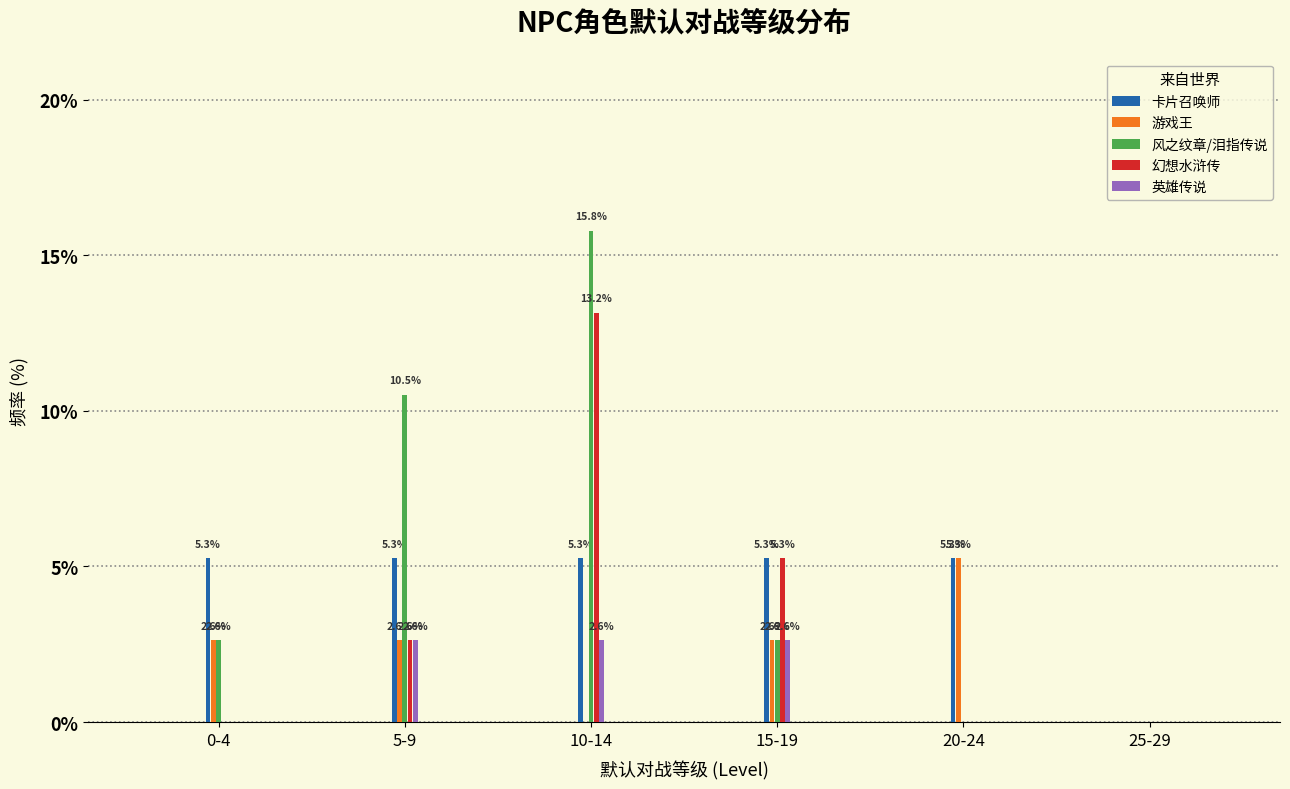

Reading left to right, what are all the values shown in this chart?

卡片召唤师: 0-4=5.3	5-9=5.3	10-14=5.3	15-19=5.3	20-24=5.3	25-29=0.0
游戏王: 0-4=2.6	5-9=2.6	10-14=0.0	15-19=2.6	20-24=5.3	25-29=0.0
风之纹章/泪指传说: 0-4=2.6	5-9=10.5	10-14=15.8	15-19=2.6	20-24=0.0	25-29=0.0
幻想水浒传: 0-4=0.0	5-9=2.6	10-14=13.2	15-19=5.3	20-24=0.0	25-29=0.0
英雄传说: 0-4=0.0	5-9=2.6	10-14=2.6	15-19=2.6	20-24=0.0	25-29=0.0